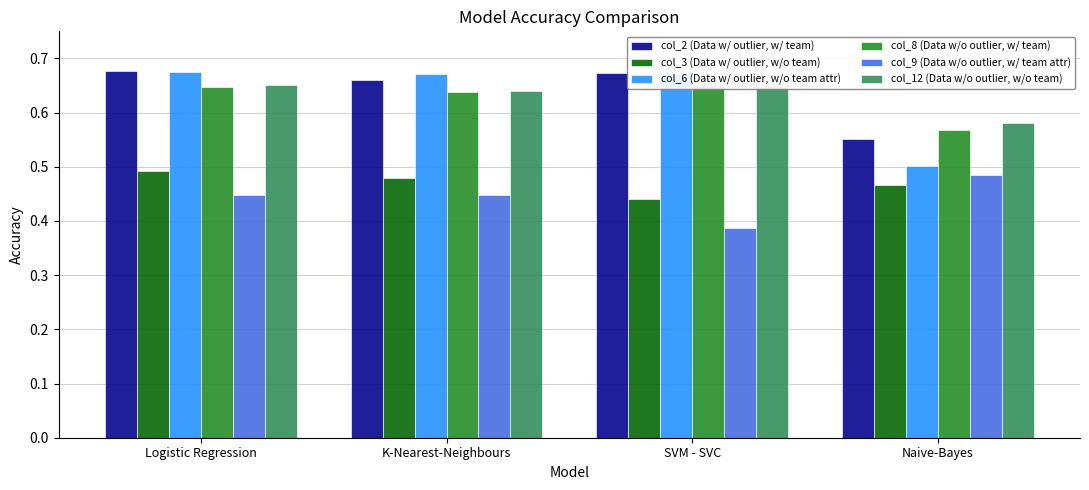

How many bars are there in each group?

6